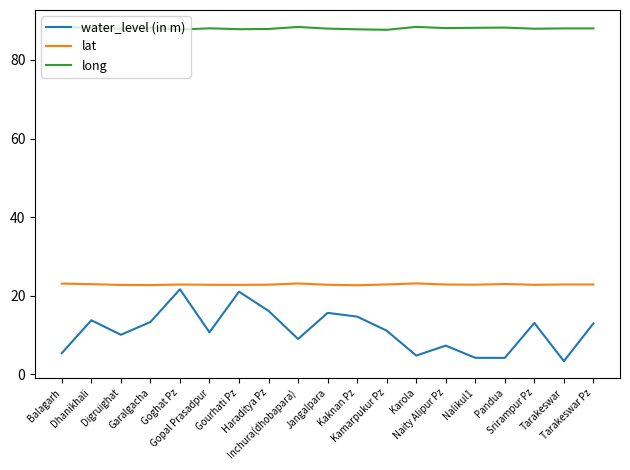

True or false: water_level (in m) and long cross at least once.

False